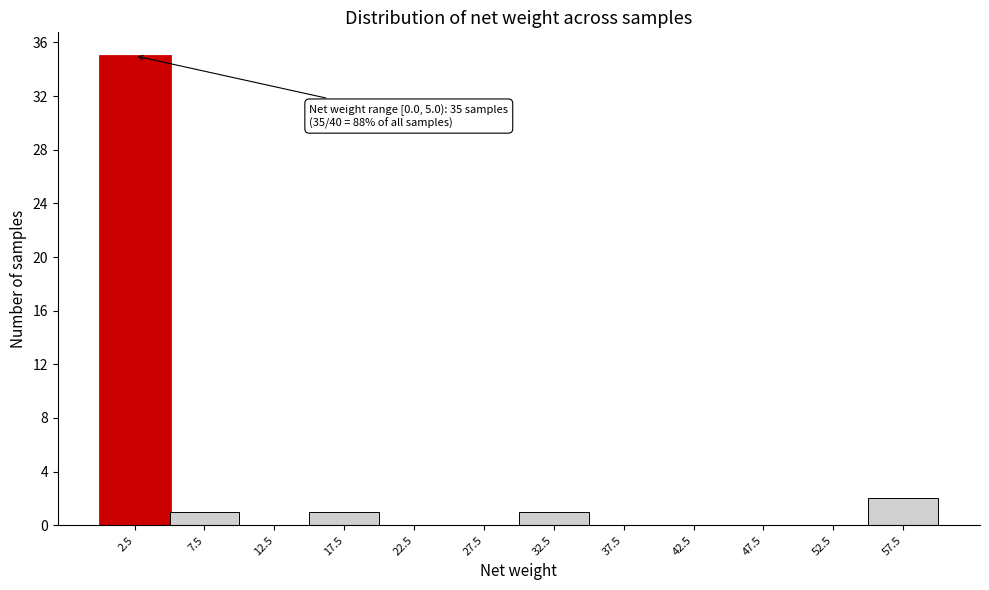

Over which range of the x-axis is the bar tallest?

0 to 5